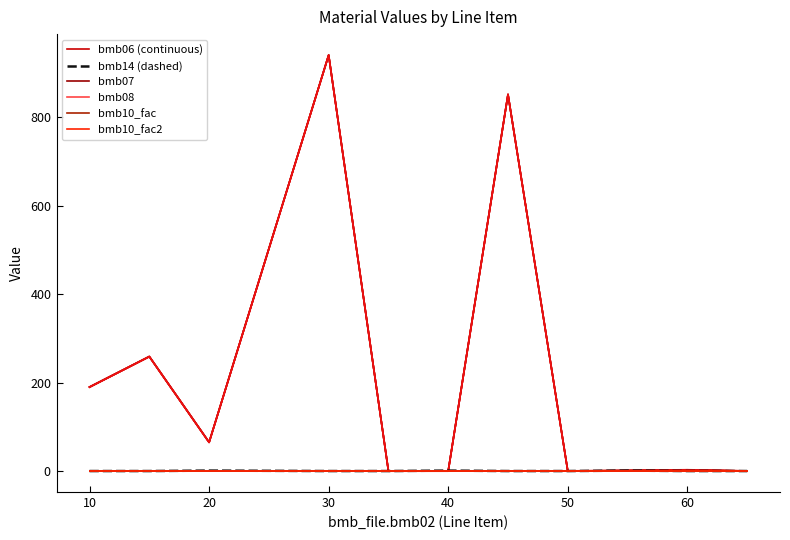

True or false: bmb10_fac2 has more than 2 points higher than both neighbors.

False